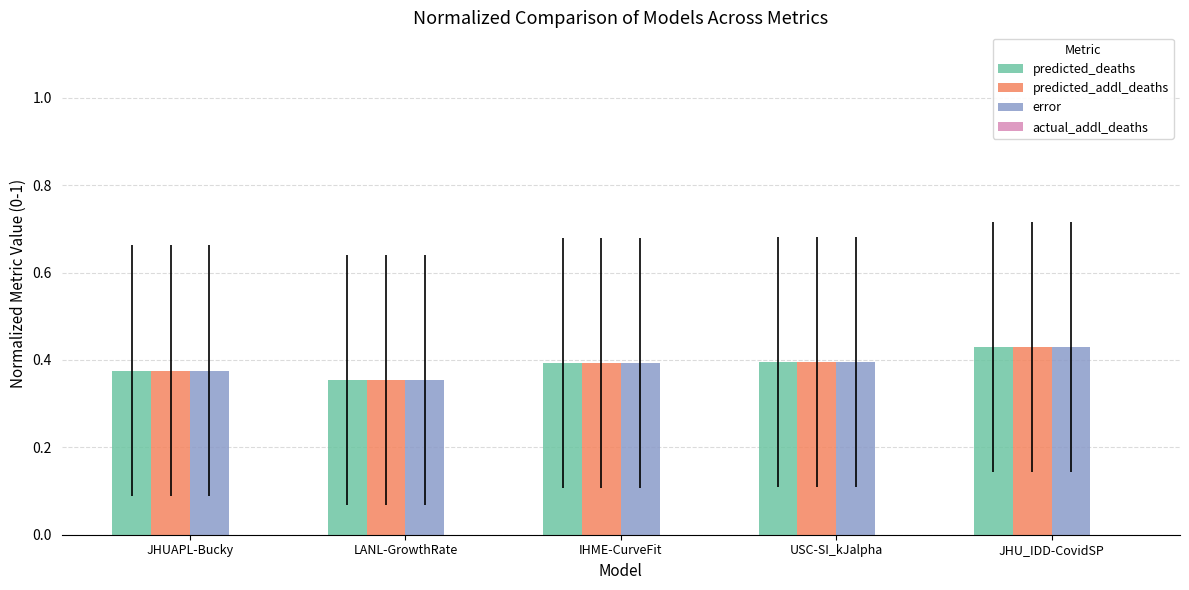

Are the bars horizontal?

No